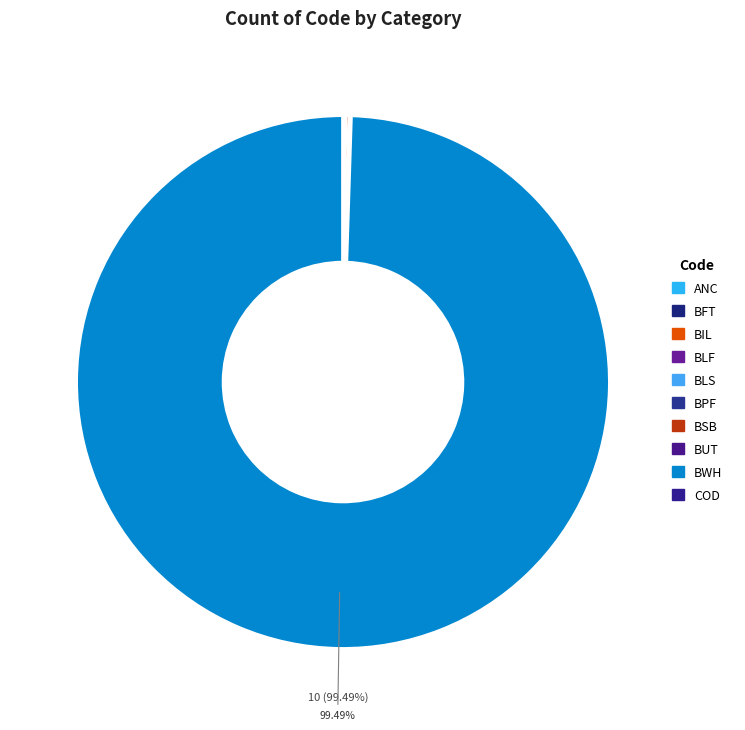

What is the majority slice?

BWH